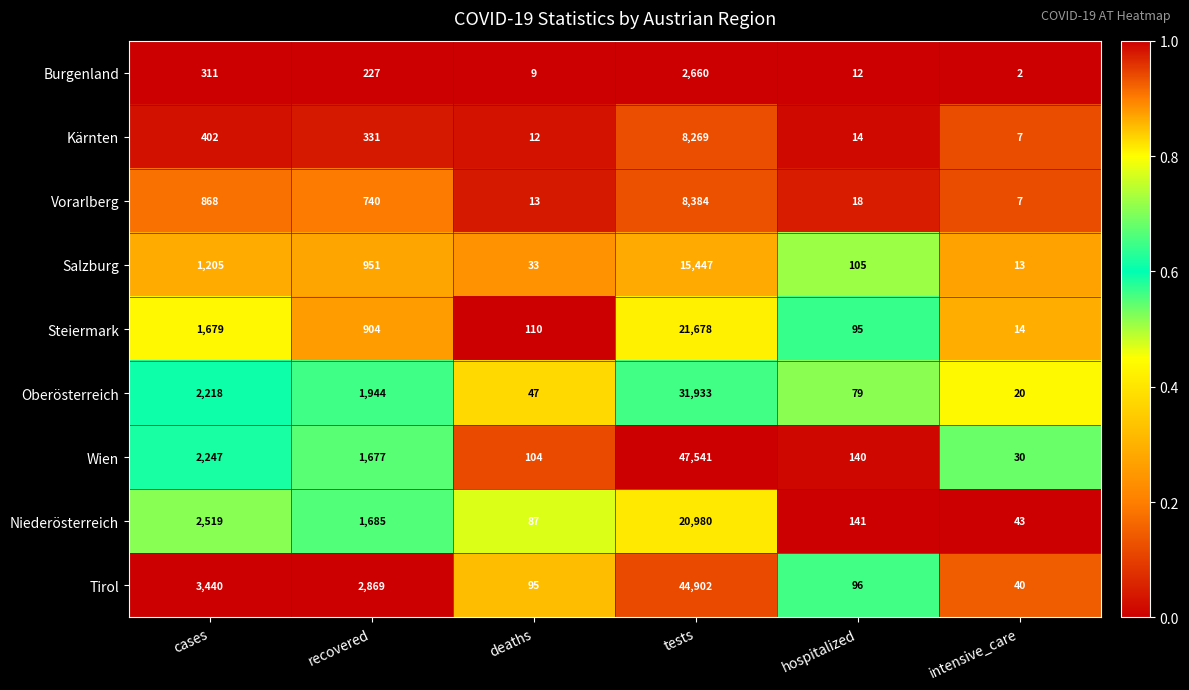

What is the difference between the highest and lowest values at hospitalized?

129